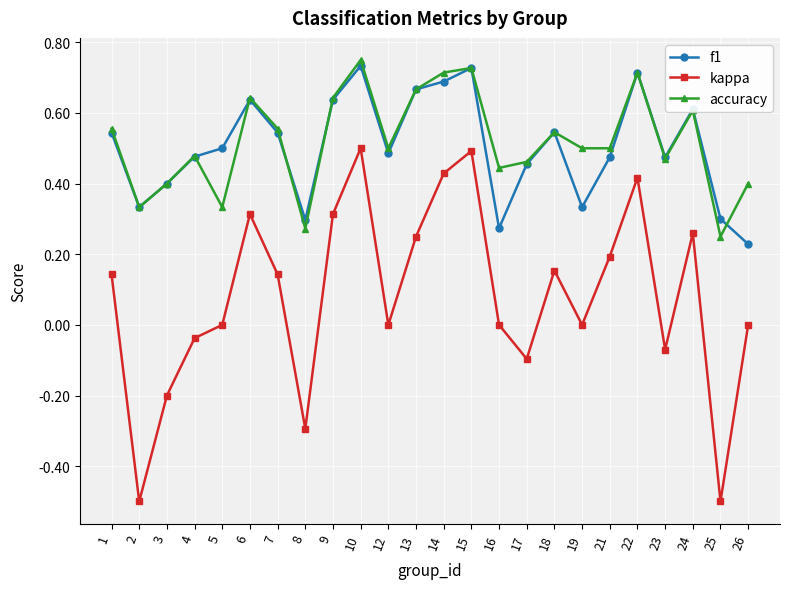

Which series changed the most between 5 and 21?

kappa